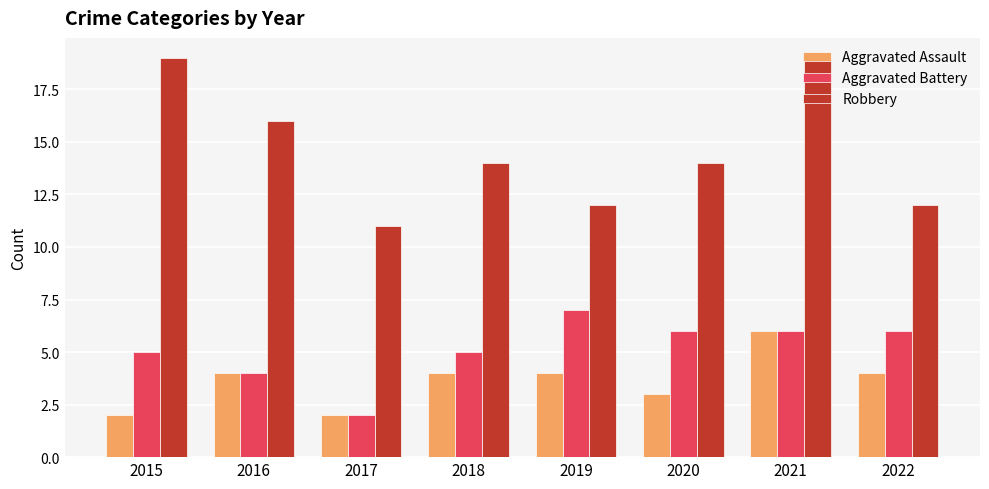

The Aggravated Battery series shows 2 at 2015. True or false?

False